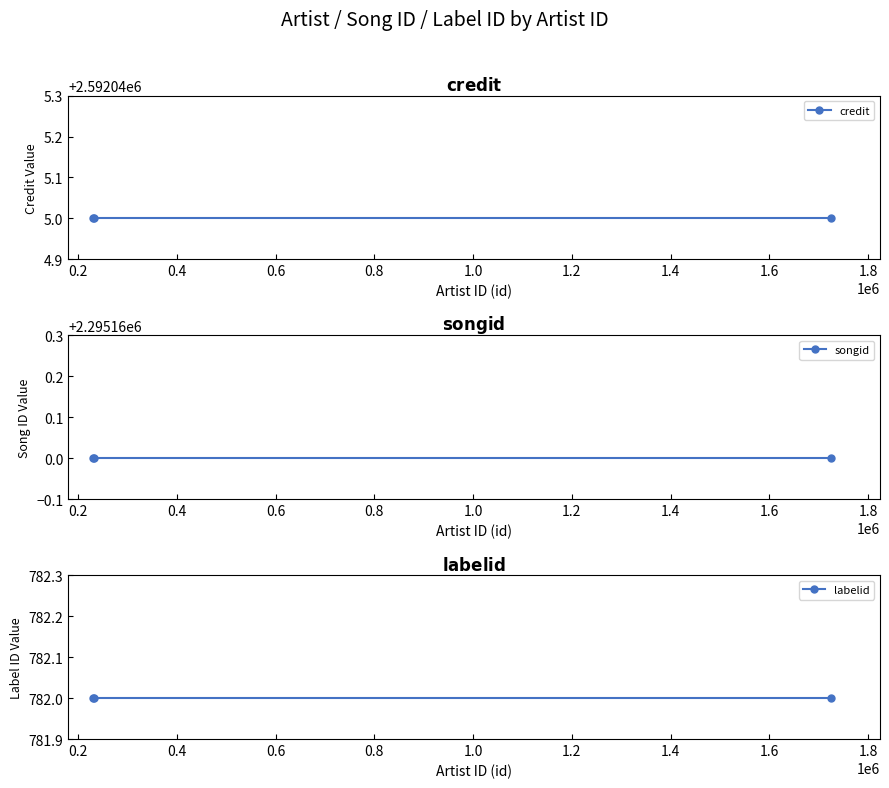

How many lines are shown in the chart?

3